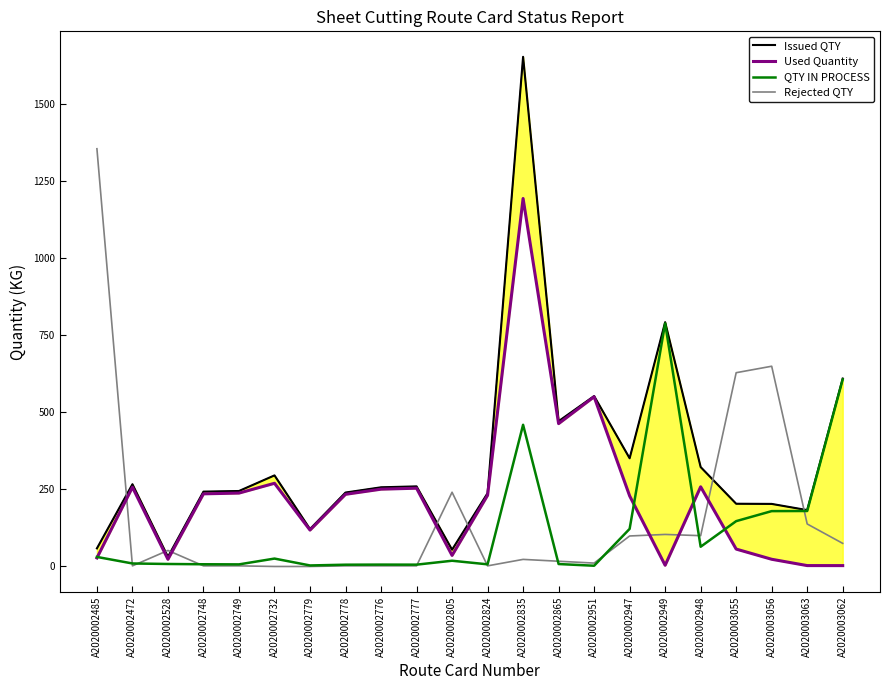

What is the label of the 16th point from the left?

A2020002947